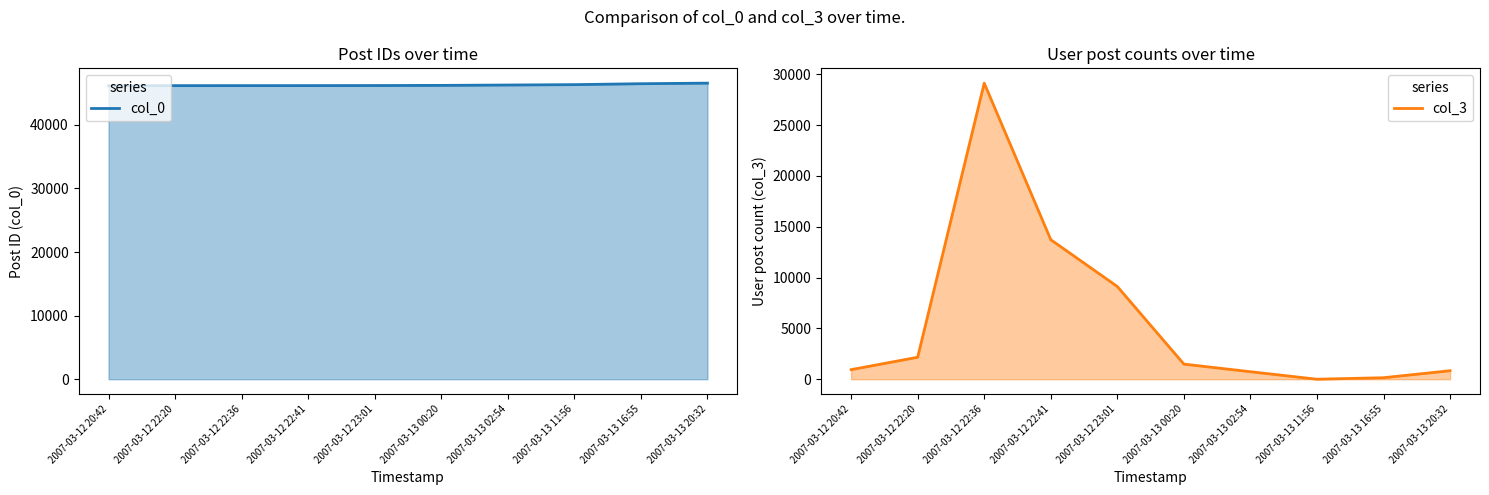

How many interior local valleys does the col_3 series have?

1